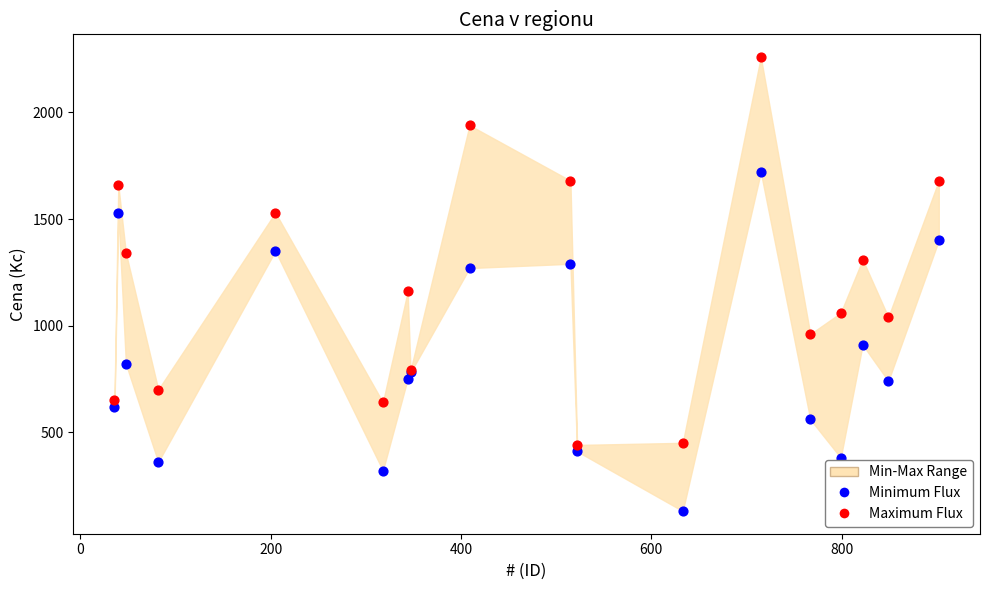

What is the X range (max minus min) for the scatter plot?

866